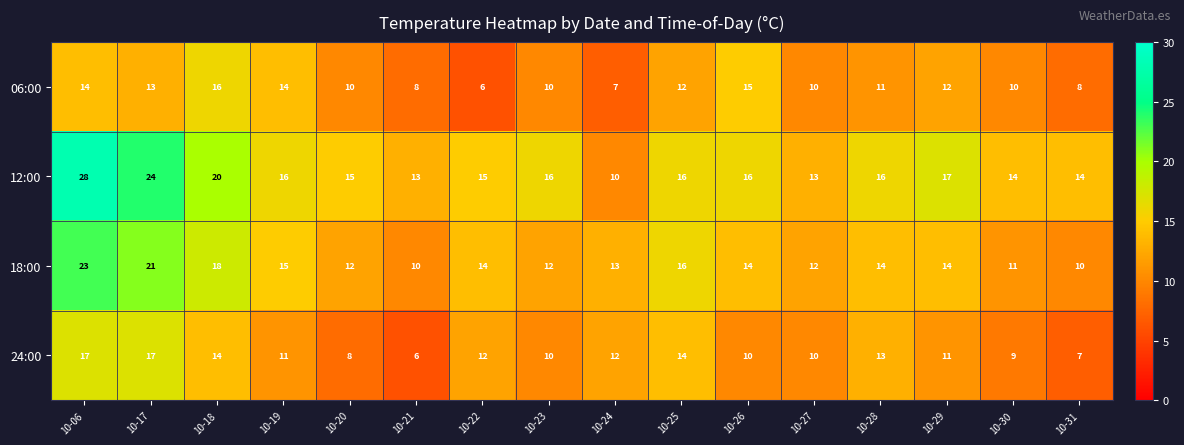

Which series has the largest total across all categories?

12:00